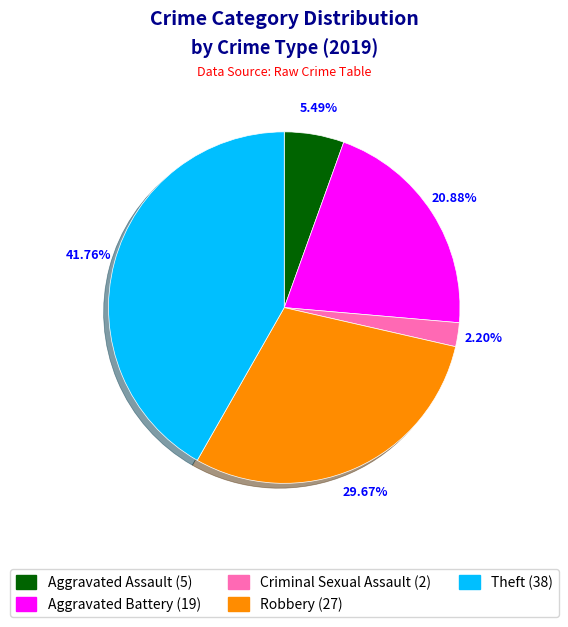

Is there any slice that represents more than half of the pie?

No